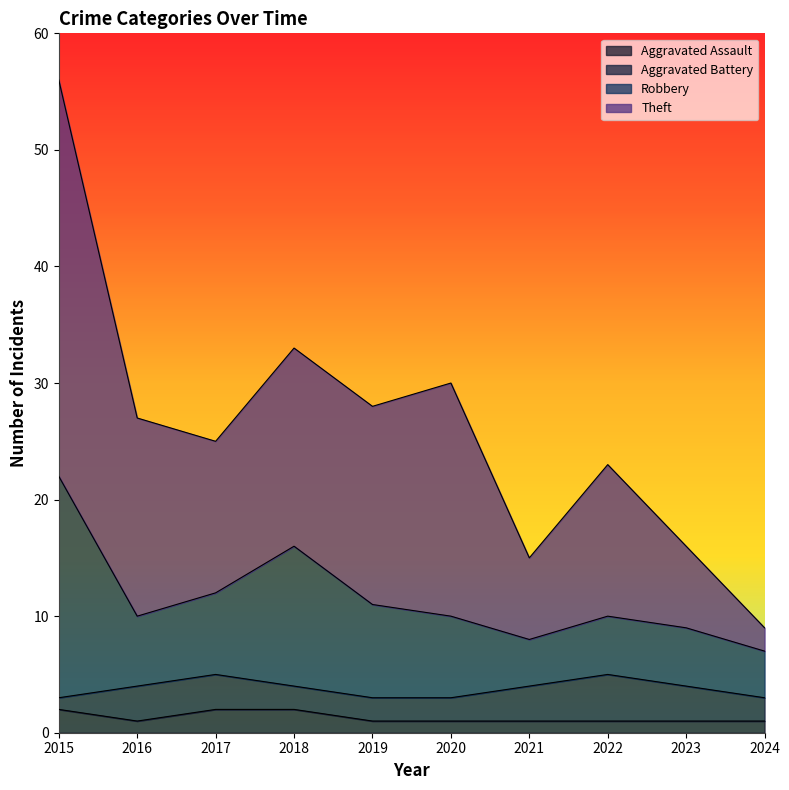

What is the spread (max minus min) of values at 2015?

54